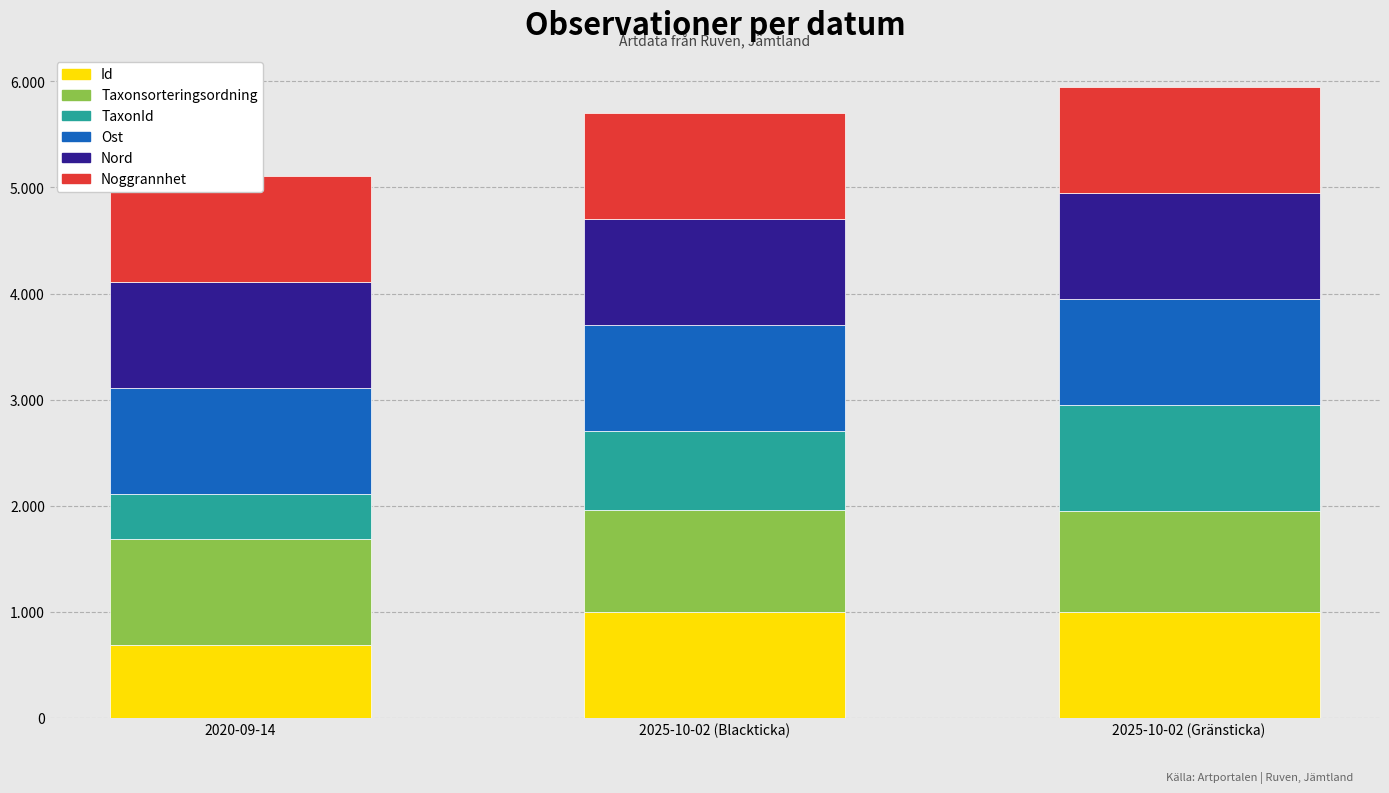

Which series has the largest total across all categories?

Noggrannhet